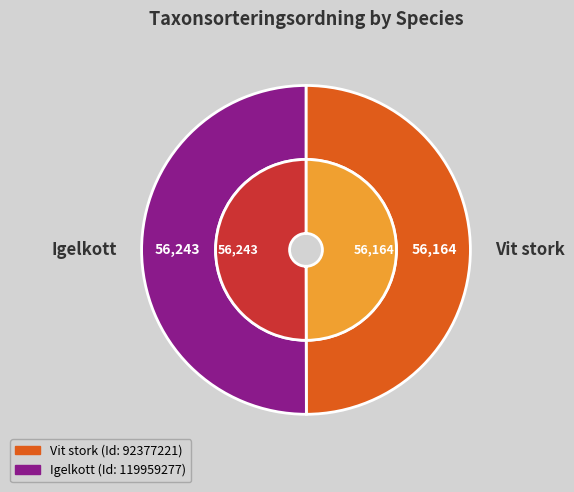

To the nearest percent, what portion does 119959277 represent?

50%